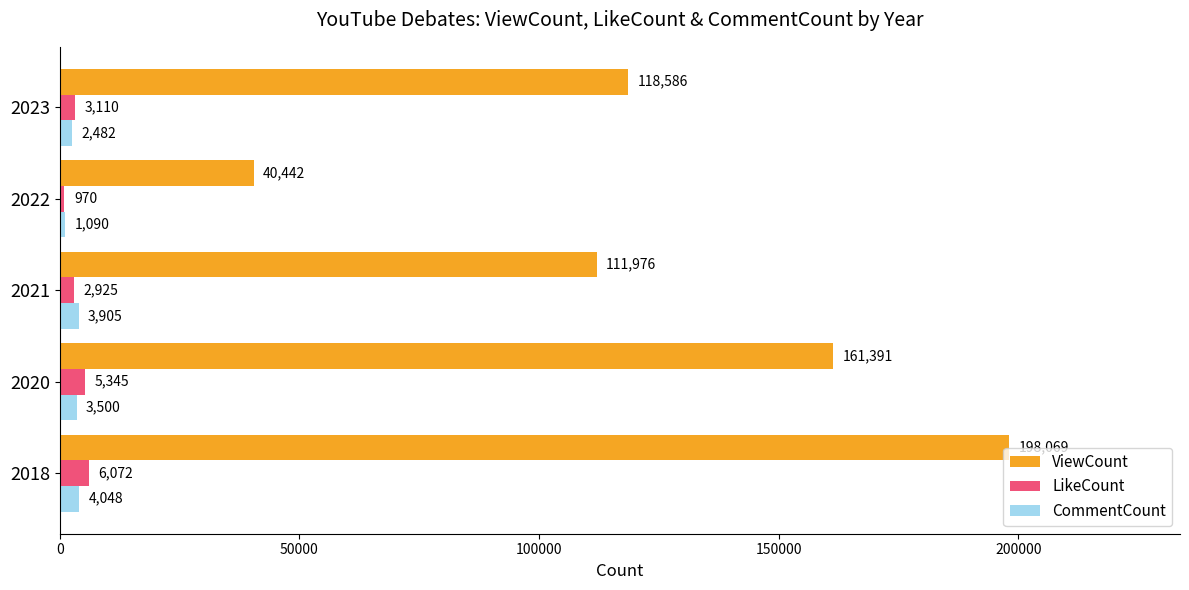

What is the difference between the maximum and minimum values in the LikeCount series?

5102